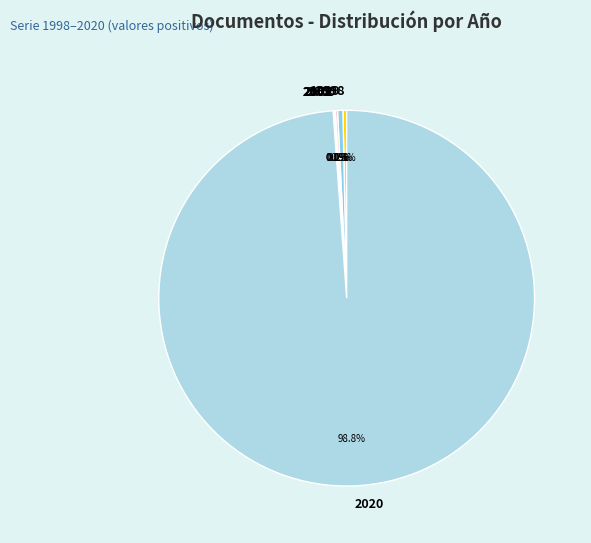

Which category accounts for the majority?

2020